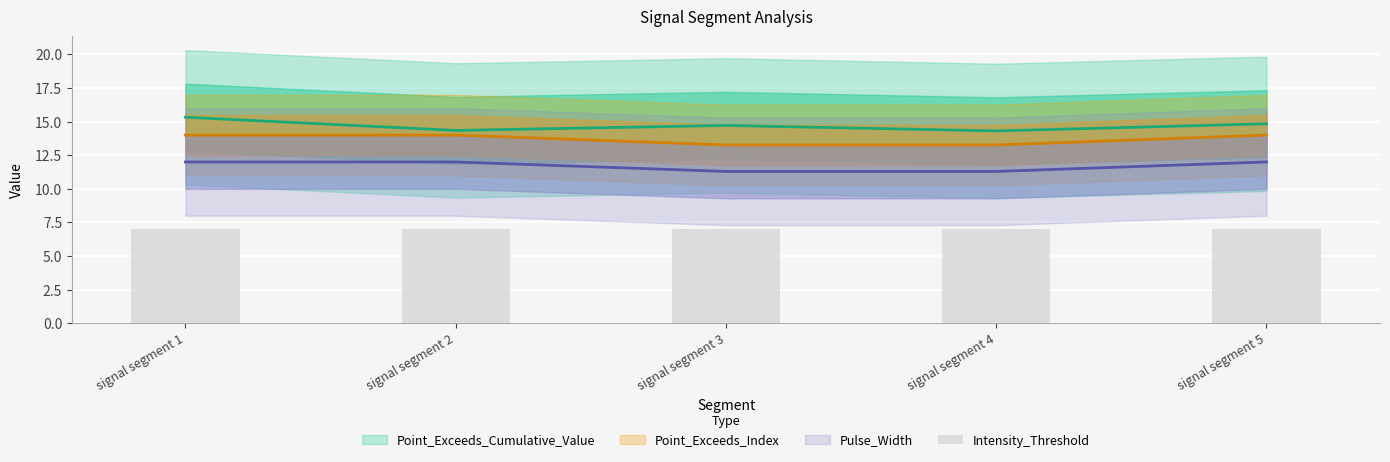

Where is Point_Exceeds_Index nearest to the value 13?

signal segment 3